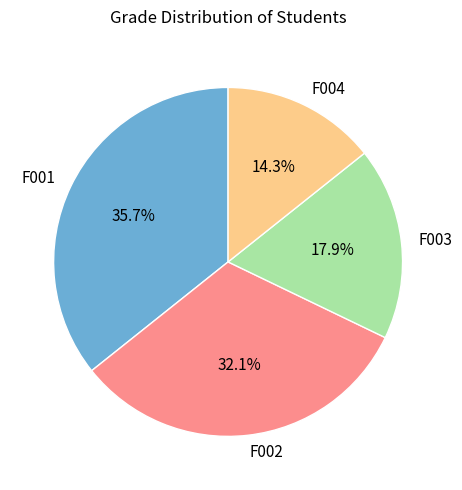

Rank the categories by value from lowest to highest.

F004, F003, F002, F001